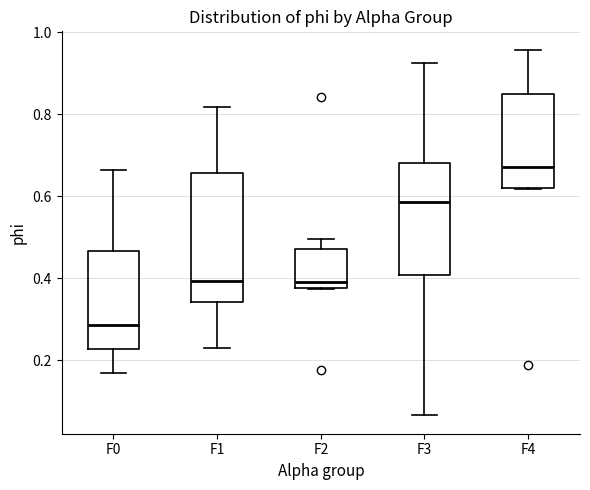

Which box's median line is the lowest?

F0